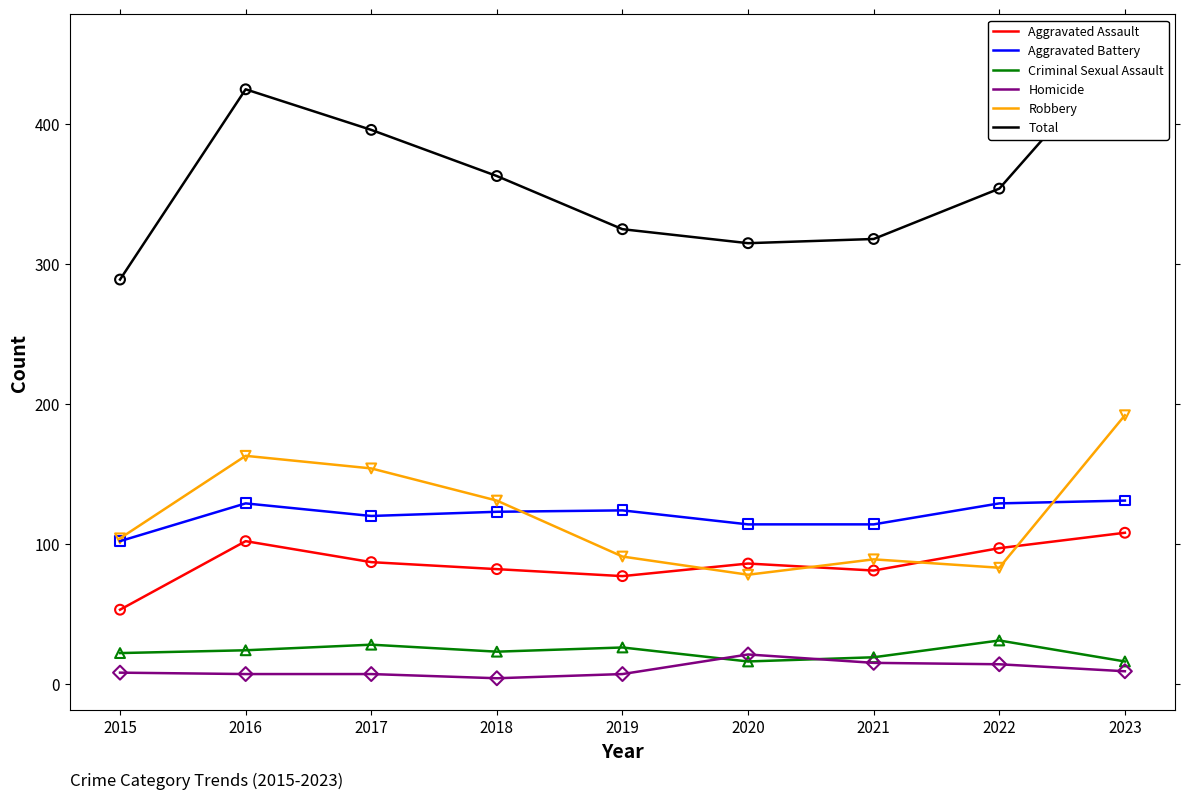

What are all the series names shown in the legend?

Aggravated Assault, Aggravated Battery, Criminal Sexual Assault, Homicide, Robbery, Total